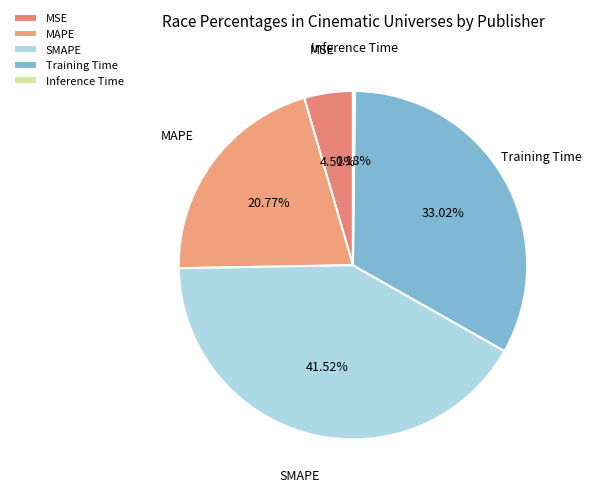

To the nearest percent, what percentage of the pie is MAPE?

21%